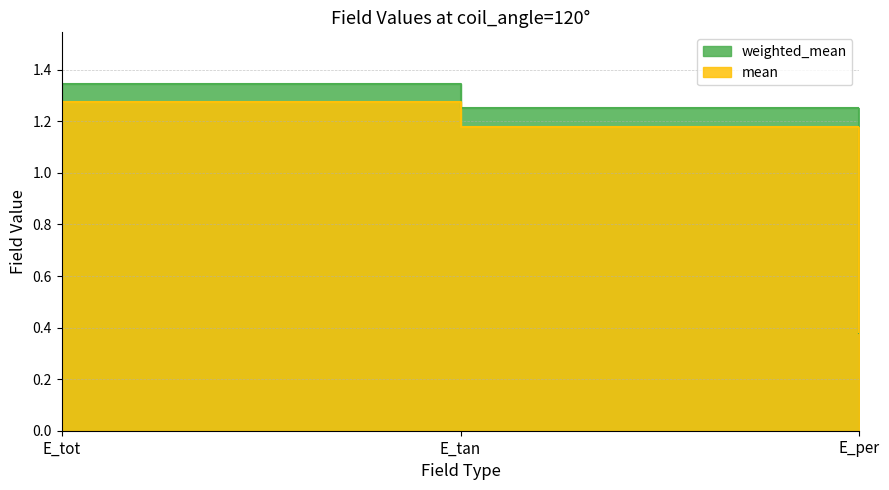

Which series changed the most between E_tan and E_per?

weighted_mean